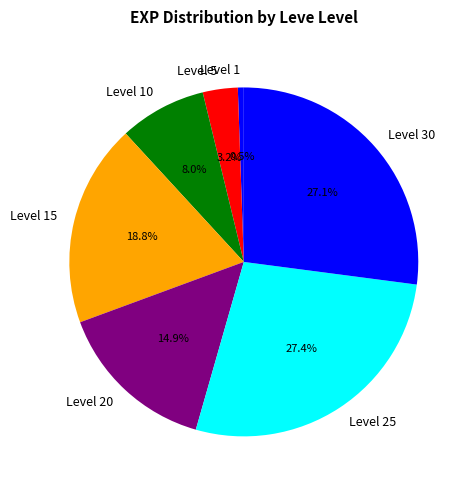

Does Level 1 account for over 50% of the chart?

No